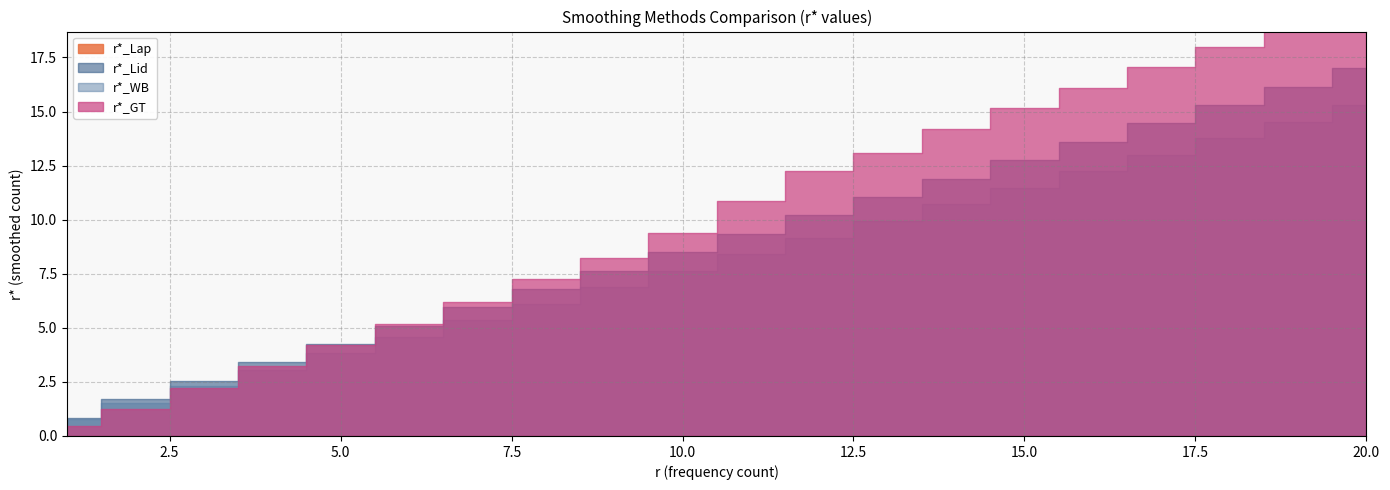

Reading left to right, what are all the values shown in this chart?

r*_Lap: 0.0	0.0	0.0	0.0	0.0	0.0	0.0	0.0	0.0	0.0	0.0	0.0	0.0	0.0	0.0	0.0	0.0	0.0	0.0	0.0
r*_Lid: 0.9	1.7	2.6	3.4	4.2	5.1	5.9	6.8	7.6	8.5	9.3	10.2	11.0	11.9	12.7	13.6	14.4	15.3	16.1	17.0
r*_WB: 0.8	1.5	2.3	3.1	3.8	4.6	5.4	6.1	6.9	7.6	8.4	9.2	9.9	10.7	11.5	12.2	13.0	13.8	14.5	15.3
r*_GT: 0.4	1.3	2.2	3.2	4.2	5.2	6.2	7.2	8.2	9.4	10.9	12.3	13.1	14.2	15.1	16.1	17.0	18.0	18.9	19.9